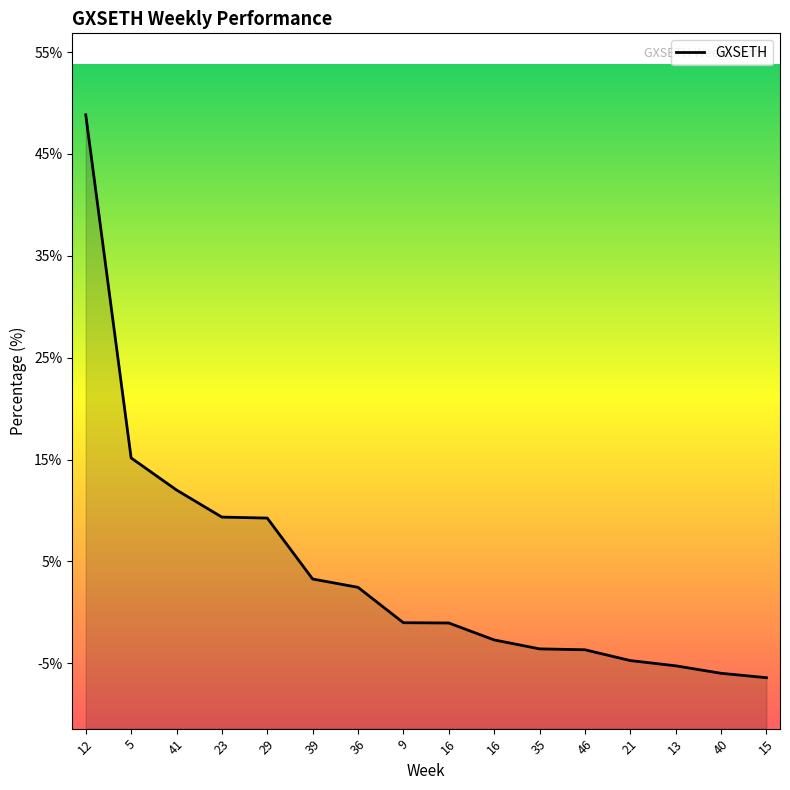

Rank the categories by value from highest to lowest.

12, 5, 41, 23, 29, 39, 36, 9, 16, 16, 35, 46, 21, 13, 40, 15